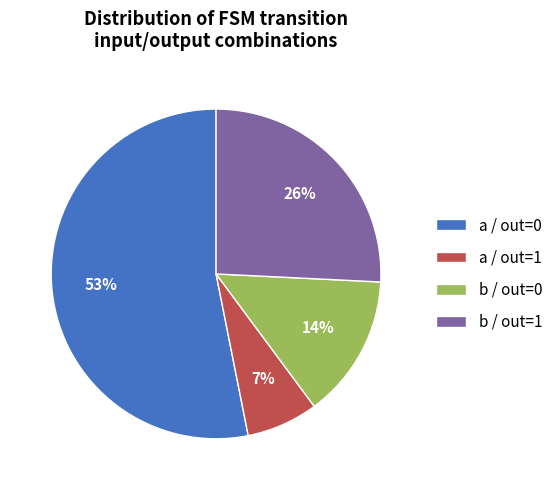

To the nearest percent, what is the average slice percentage?

25%